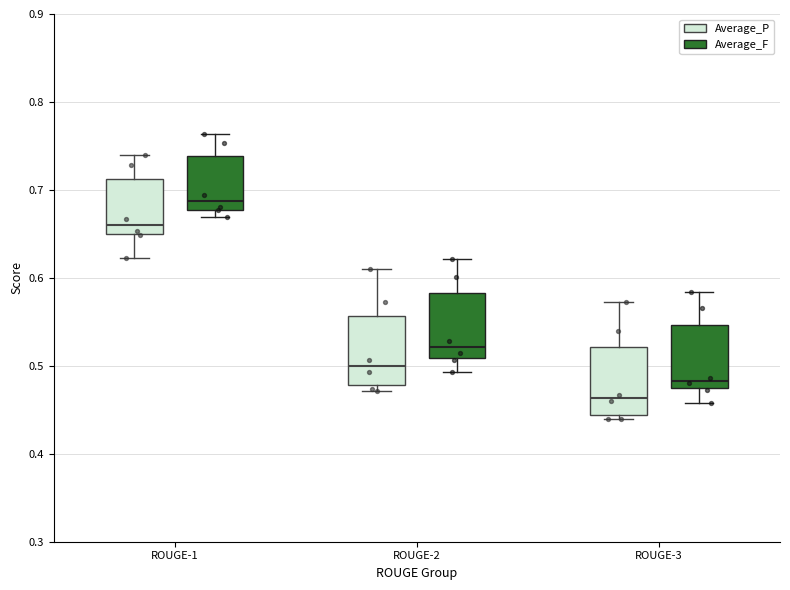

Which box's median line is the lowest?

ROUGE-3 (Average_P)